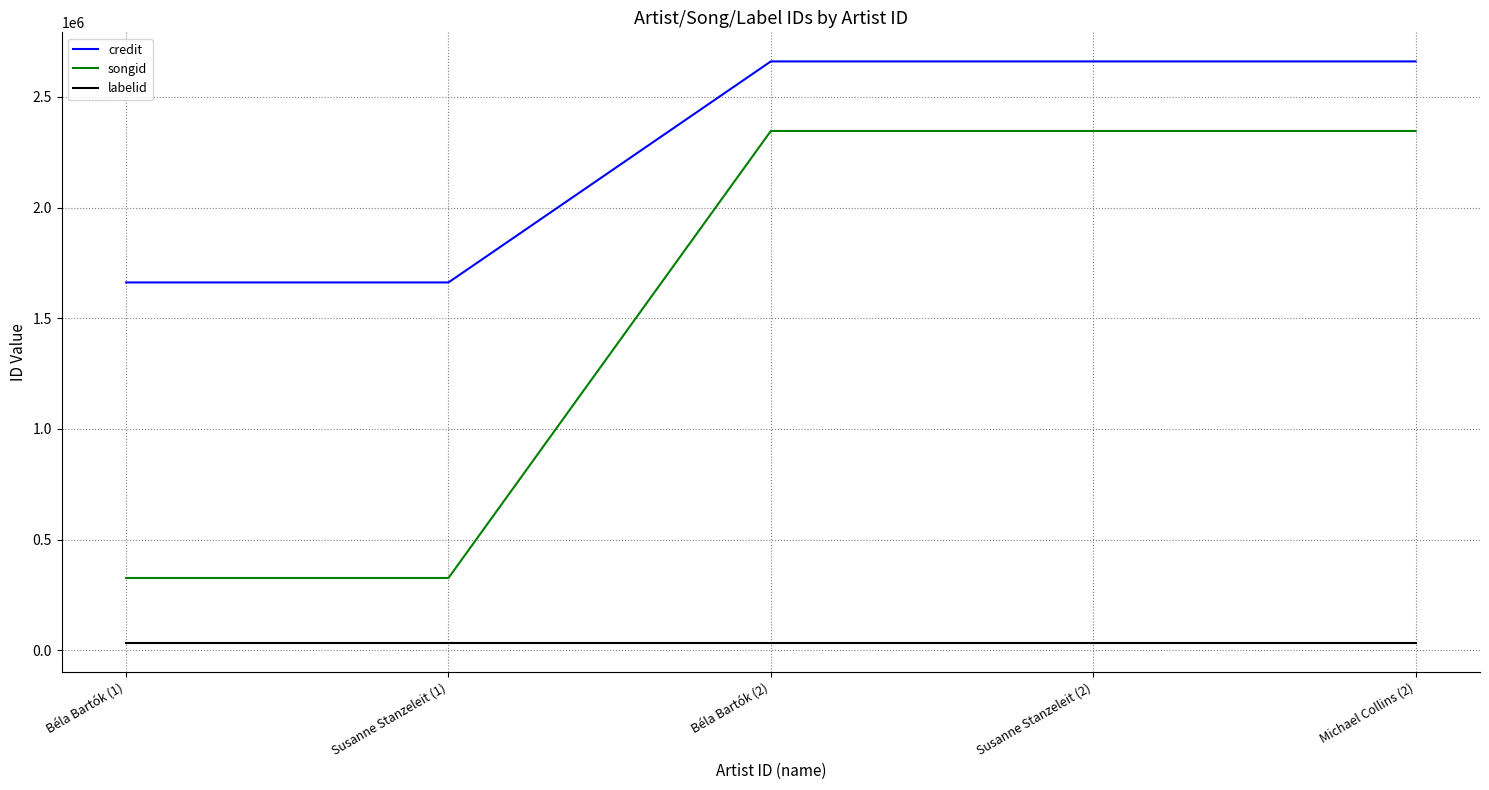

The songid series shows 643333 at Béla Bartók (2). True or false?

False